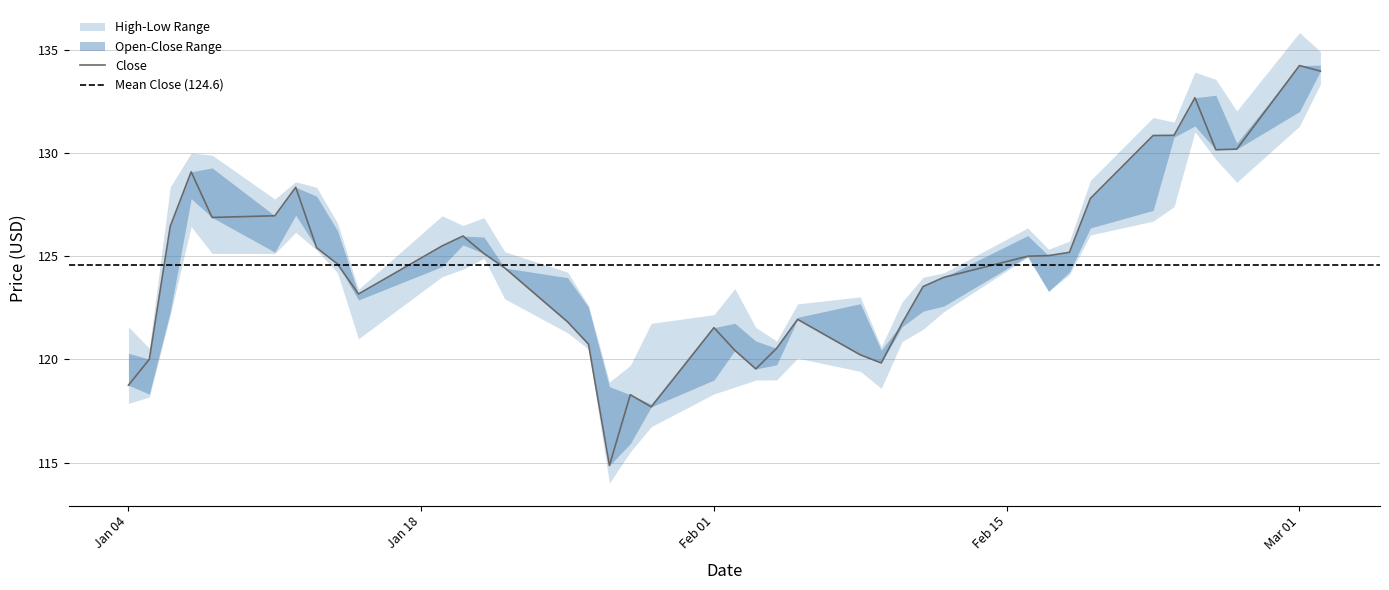

True or false: Close has a value of 200.7 at 14.

False